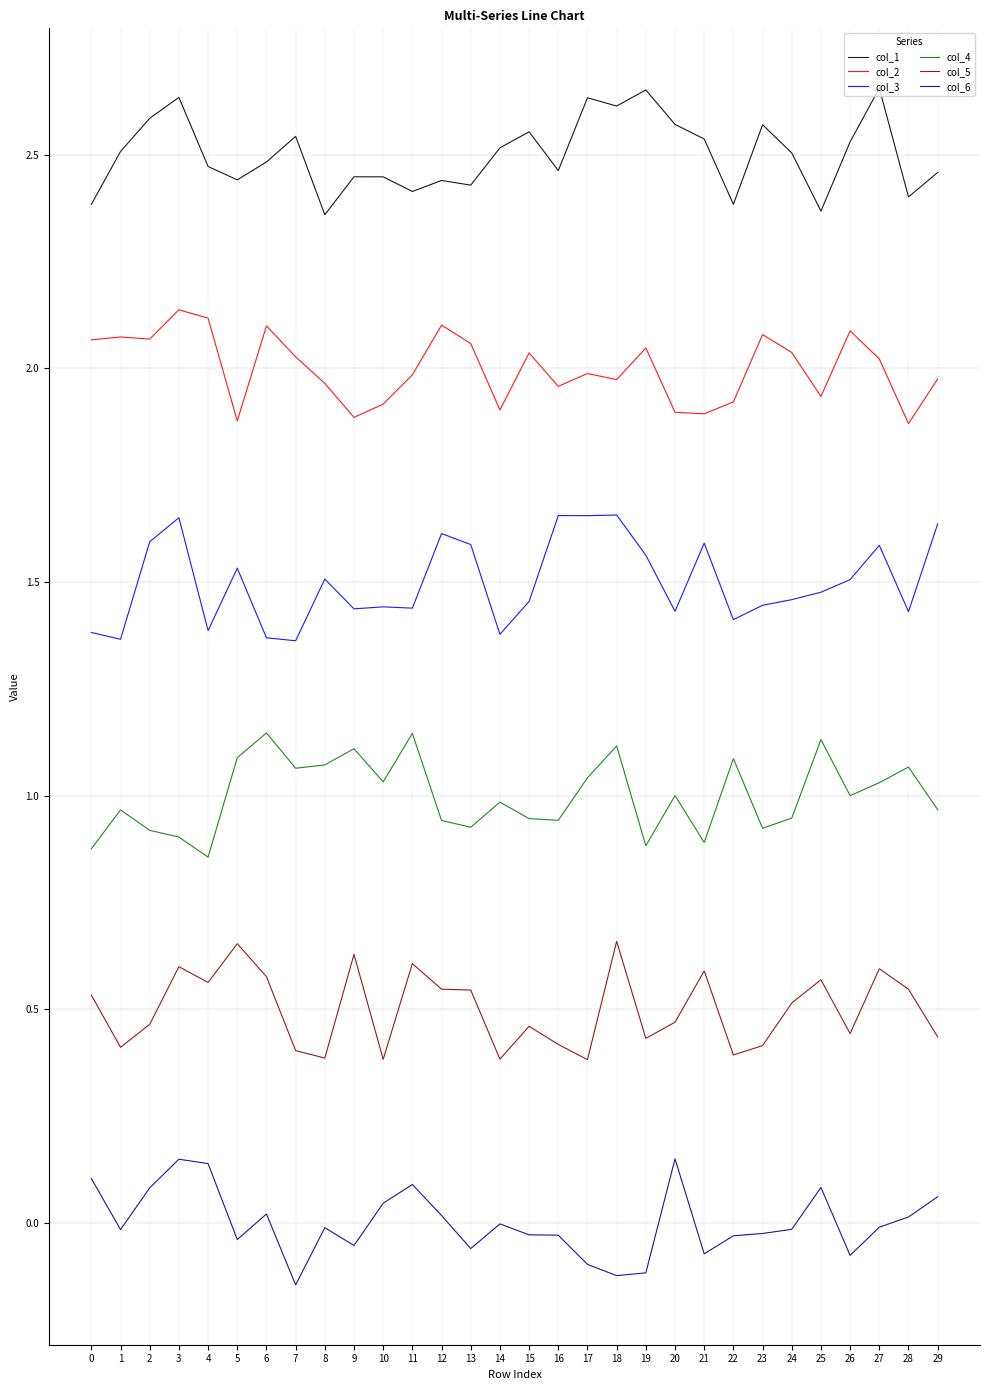

True or false: col_1 has more than 1 interior local peaks.

True